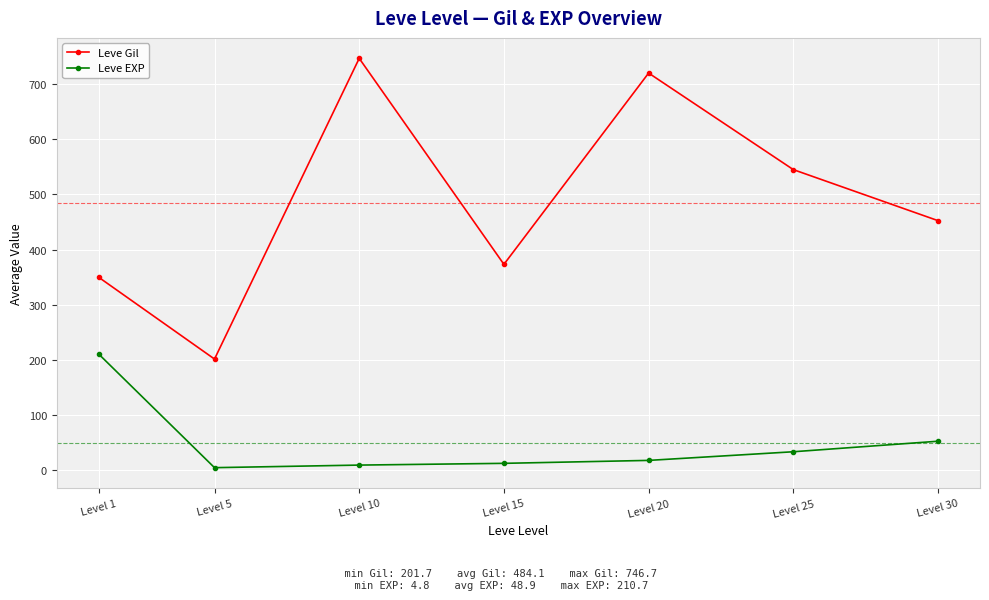

At which category is the sum across all series the highest?

Level 10